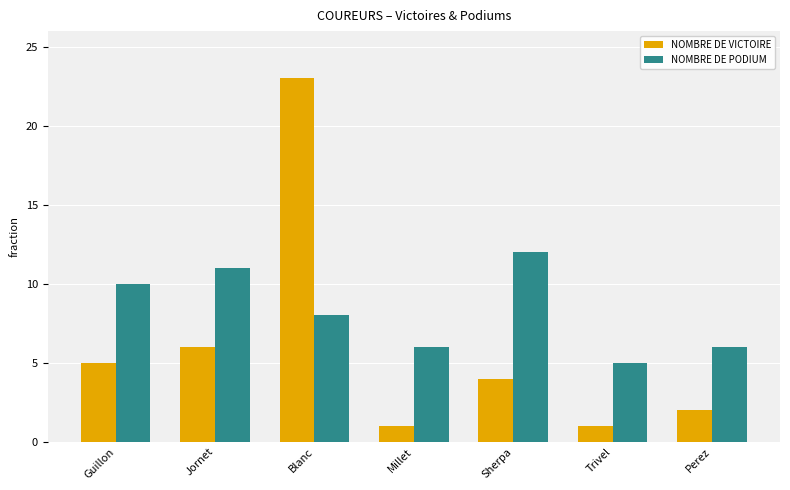

Where is NOMBRE DE PODIUM nearest to the value 8?

Blanc